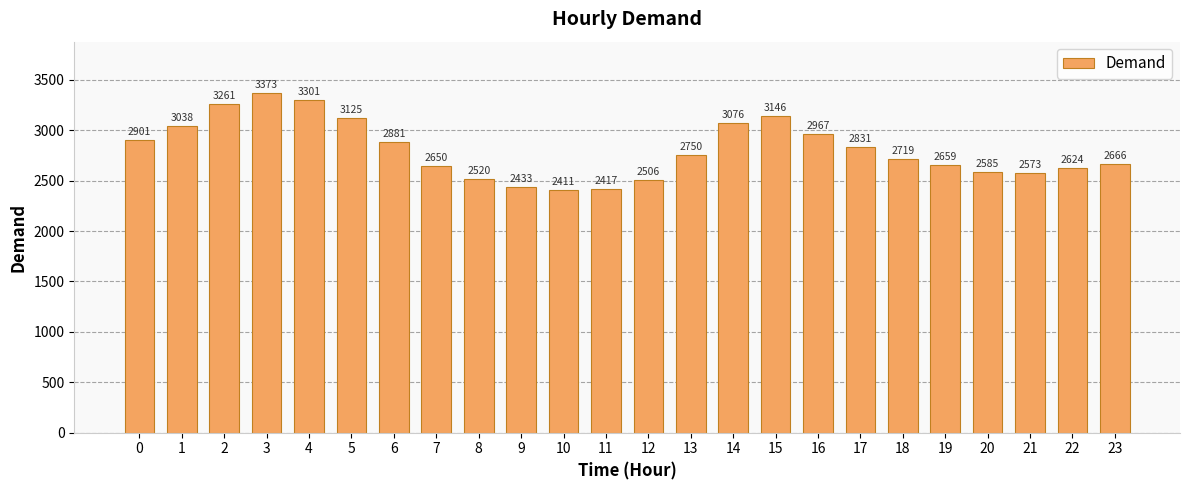

What is the sum of all values?

67413